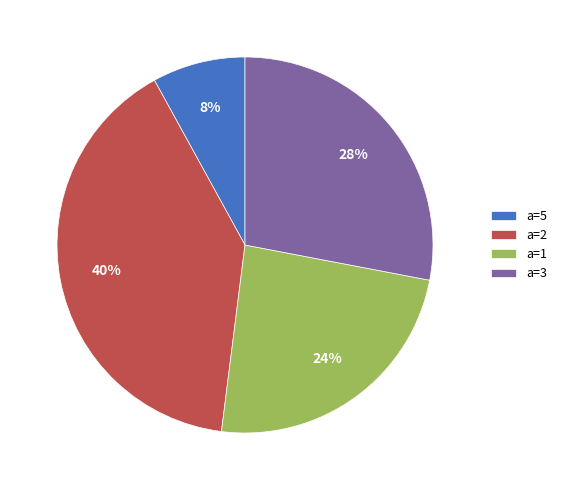

True or false: a=5 accounts for 8% of the total.

True